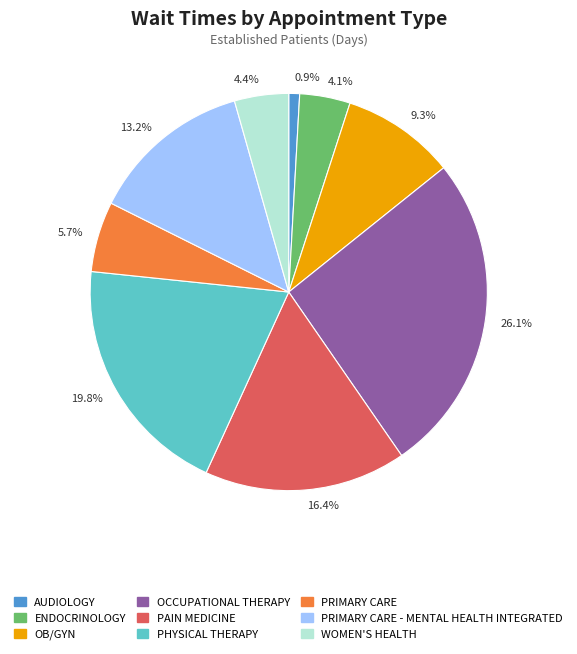

Which has a higher value, 19.8% or 4.4%?

19.8%